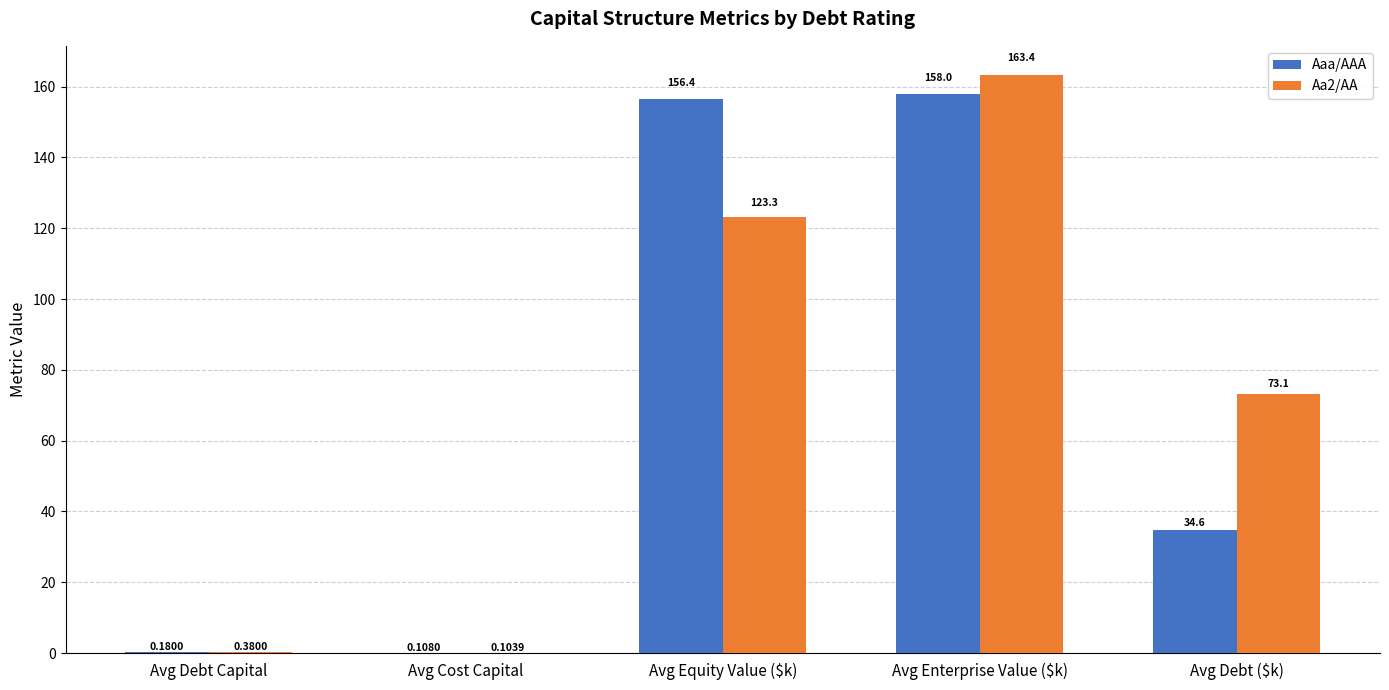

What is the difference between the Aaa/AAA values at Avg Cost Capital and Avg Equity Value ($k)?

156.3